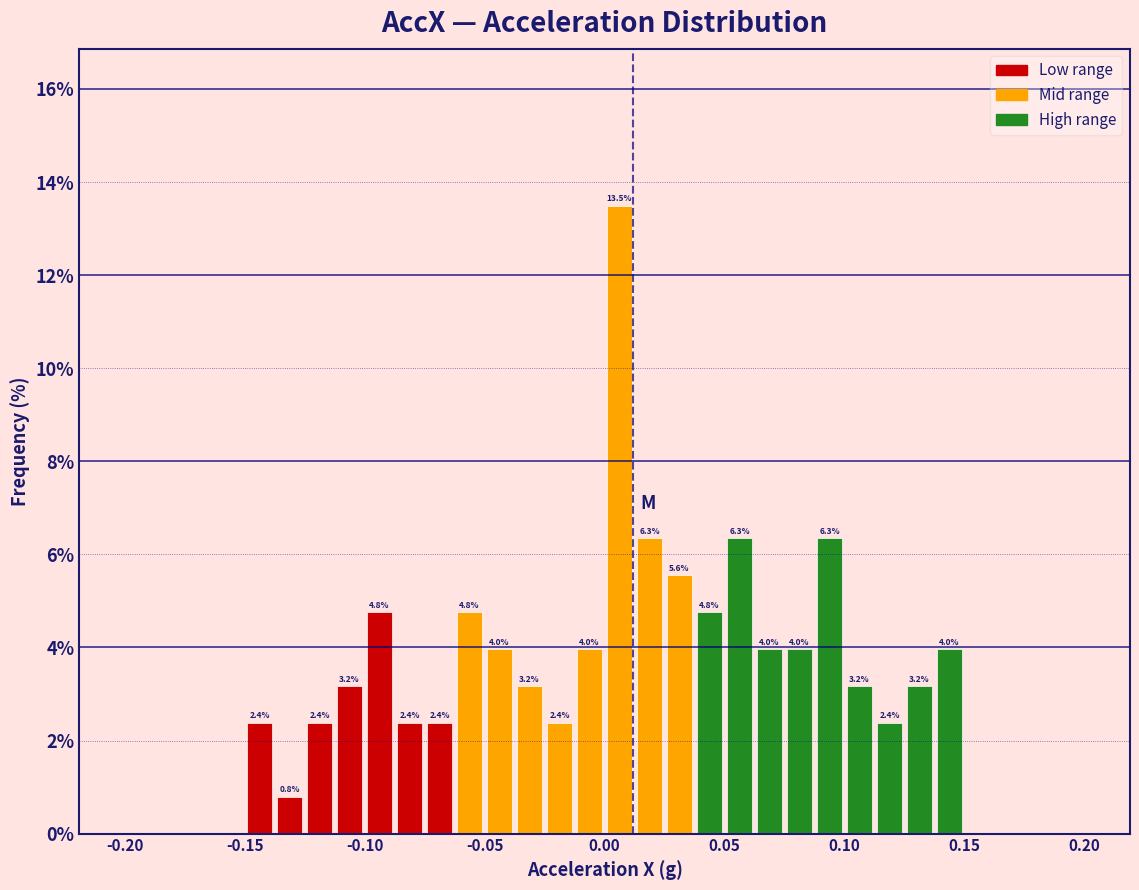

Around what value on the x-axis is the tallest bar? Give the approximate position of its centre, as read against the axis.

0.005